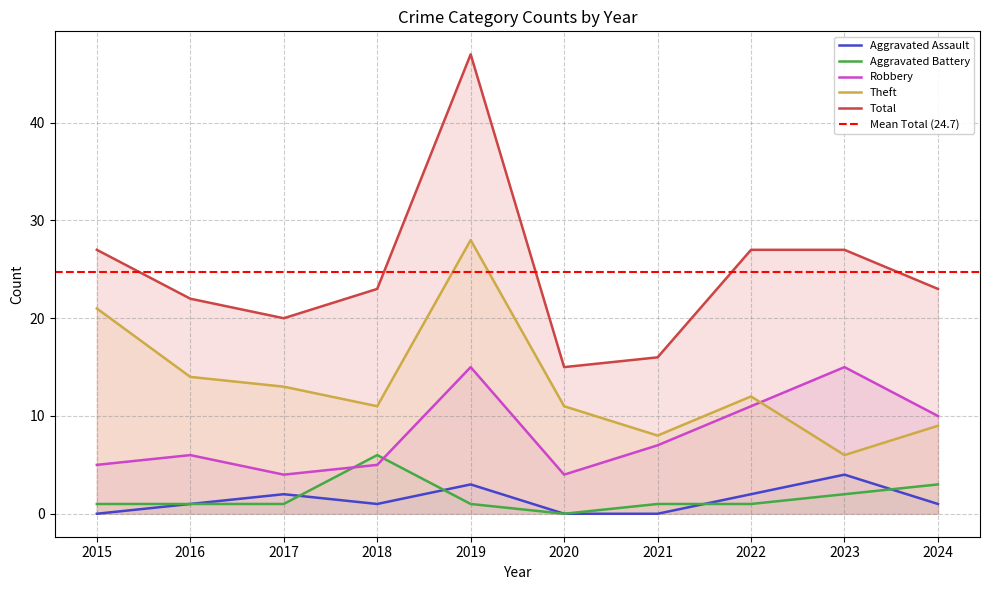

Where is Theft nearest to the value 17?

2016